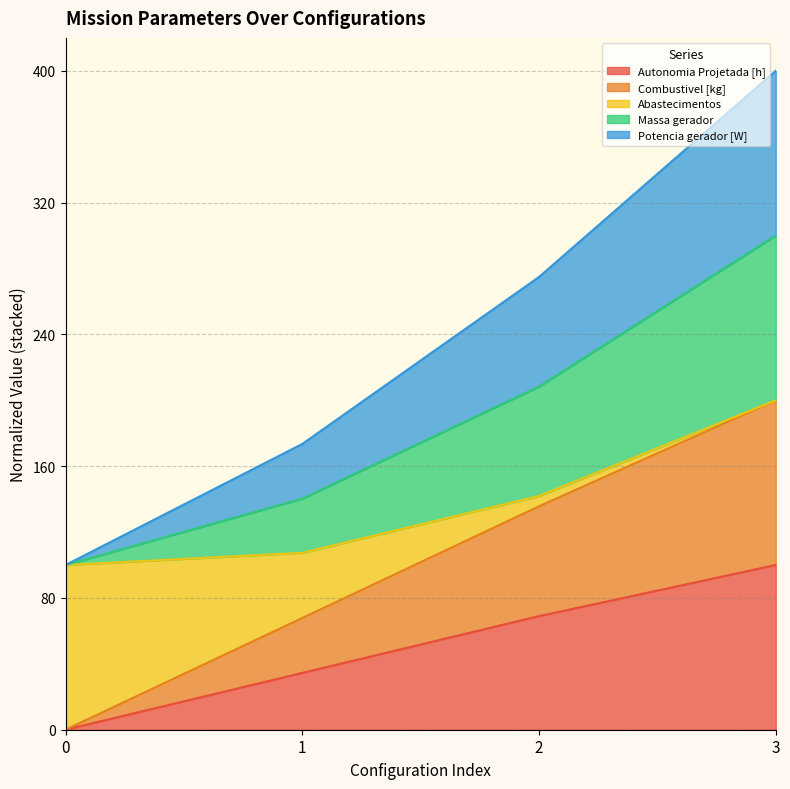

The value of Autonomia Projetada [h] at 2 is 69.0. True or false?

True